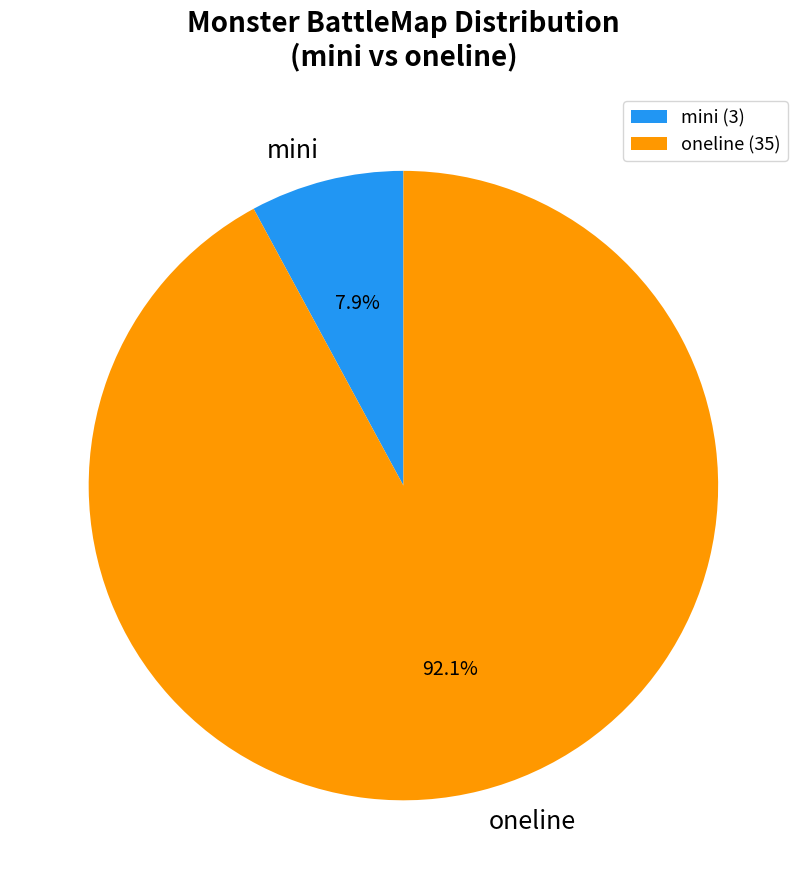

Which slice is the smallest?

mini